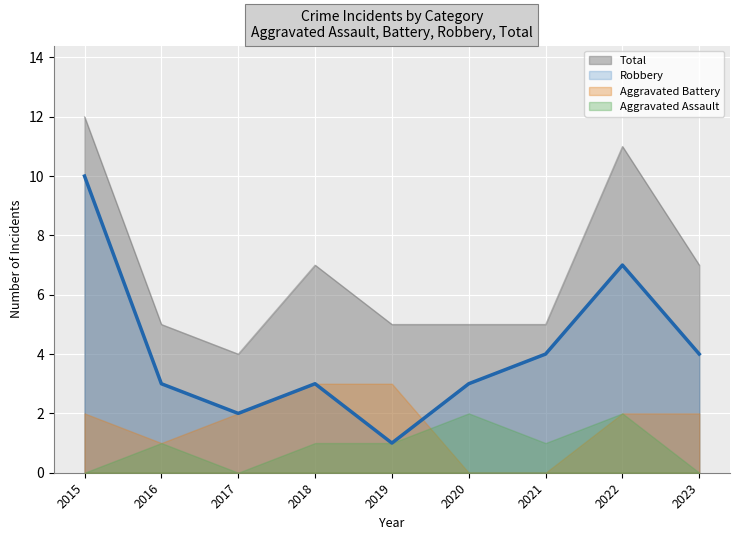

Which series has the widest spread of values?

Robbery